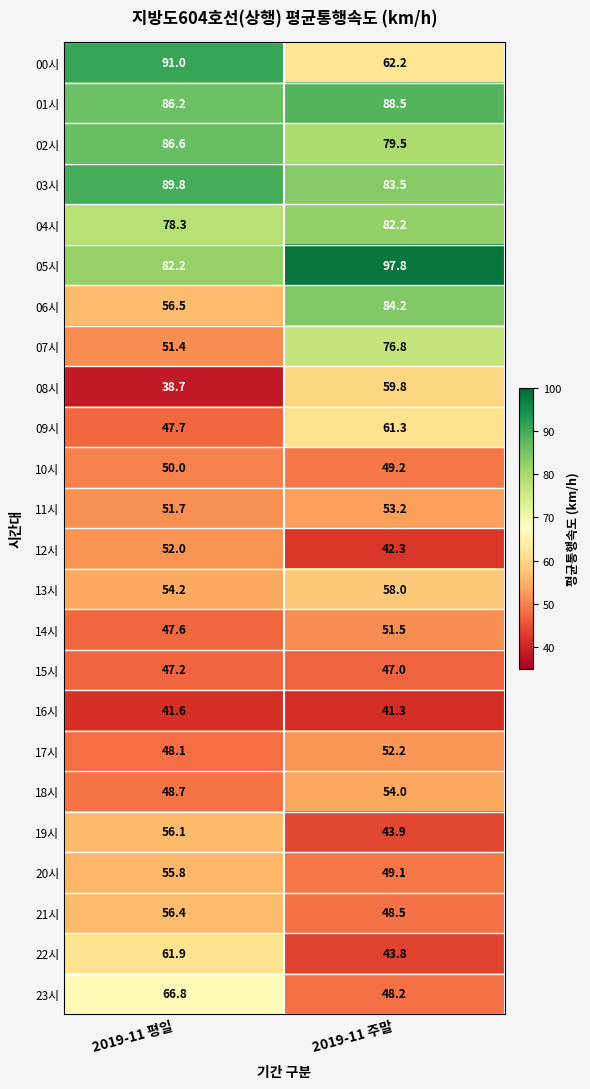

The value of 17시 at 2019-11 주말 is 52.2. True or false?

True